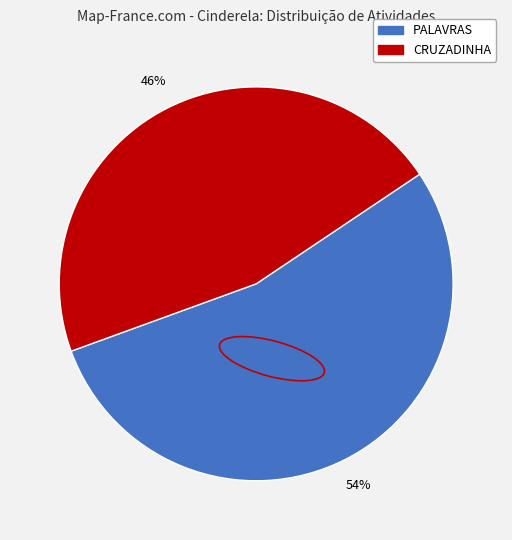

Which has a higher value, CRUZADINHA or PALAVRAS?

PALAVRAS